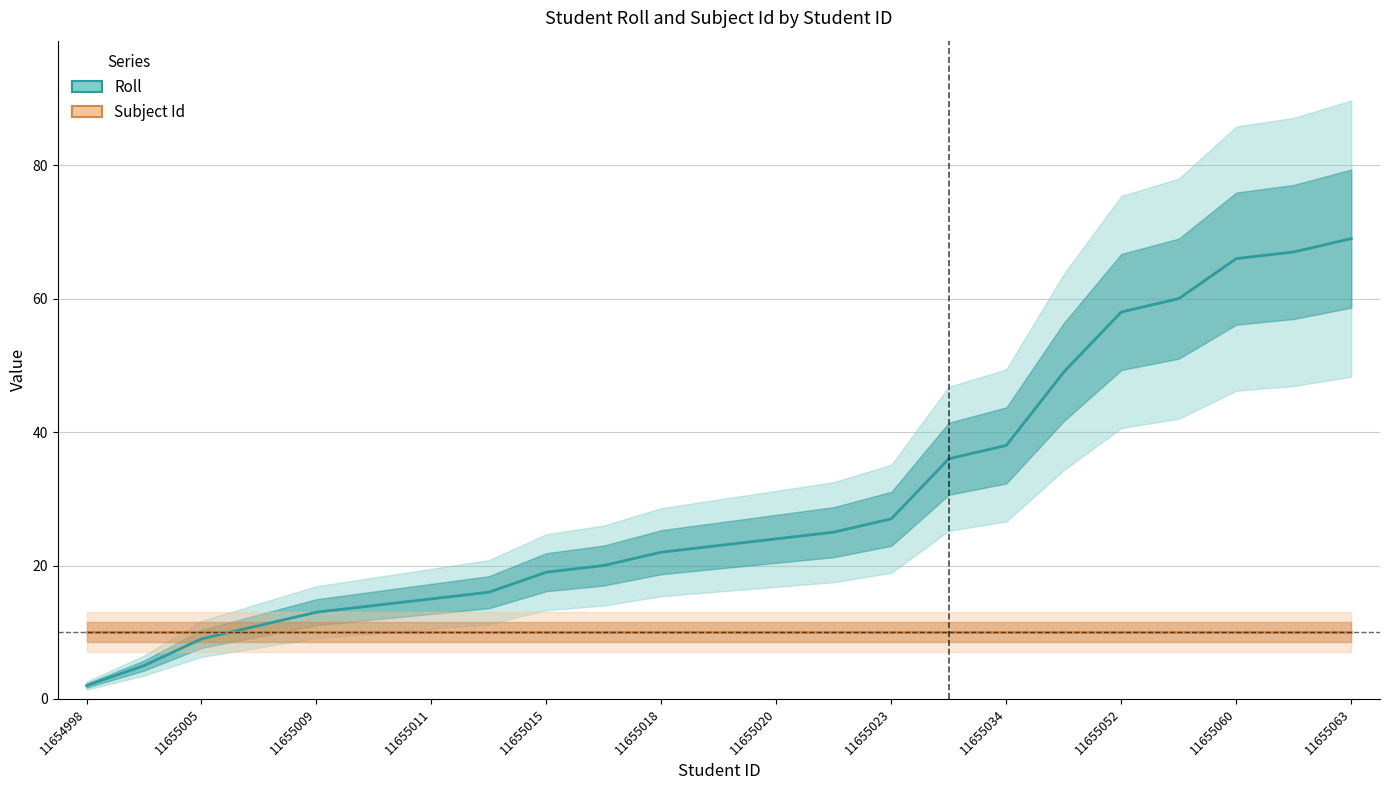

Which category has the lowest value across all series?

11654998